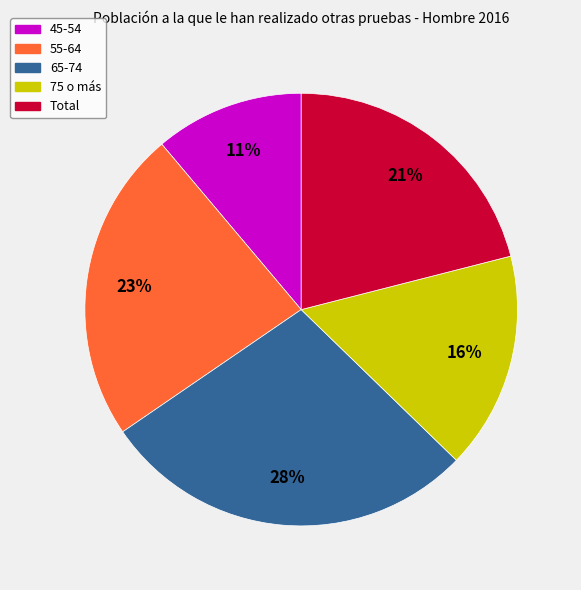

Do 45-54 and 75 o más together represent more than half of the pie?

No